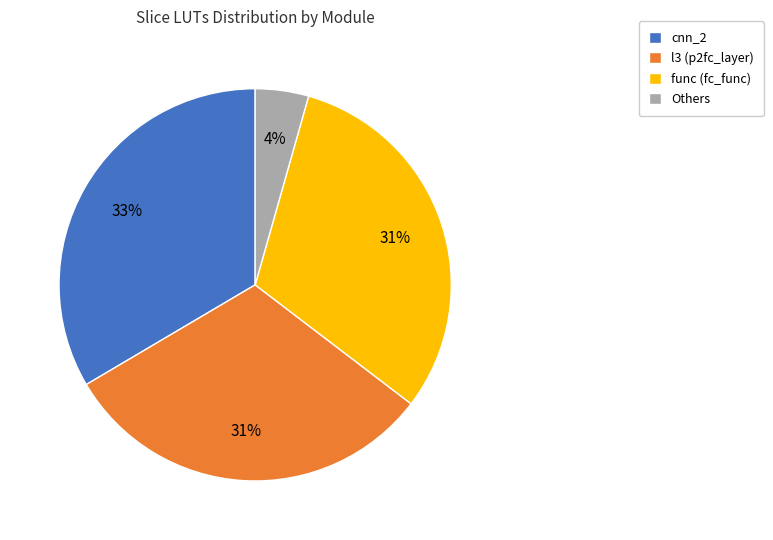

Is it true that Others is 4% of the pie?

True